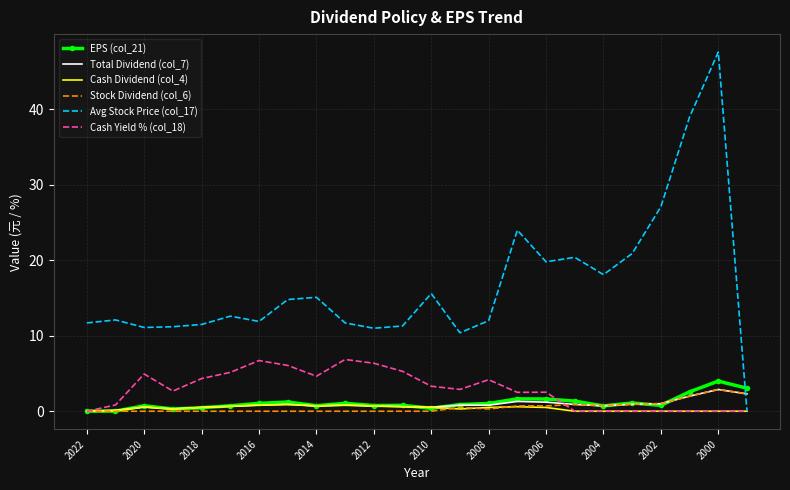

Which series has the widest spread of values?

Avg Stock Price (col_17)